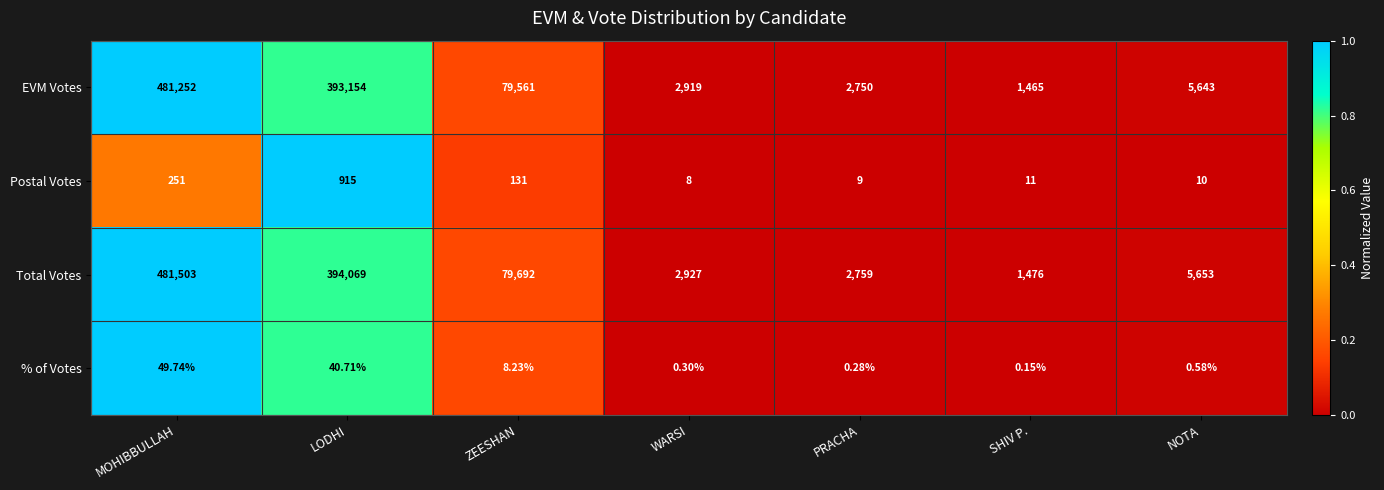

Where is % of Votes nearest to the value 24?

ZEESHAN